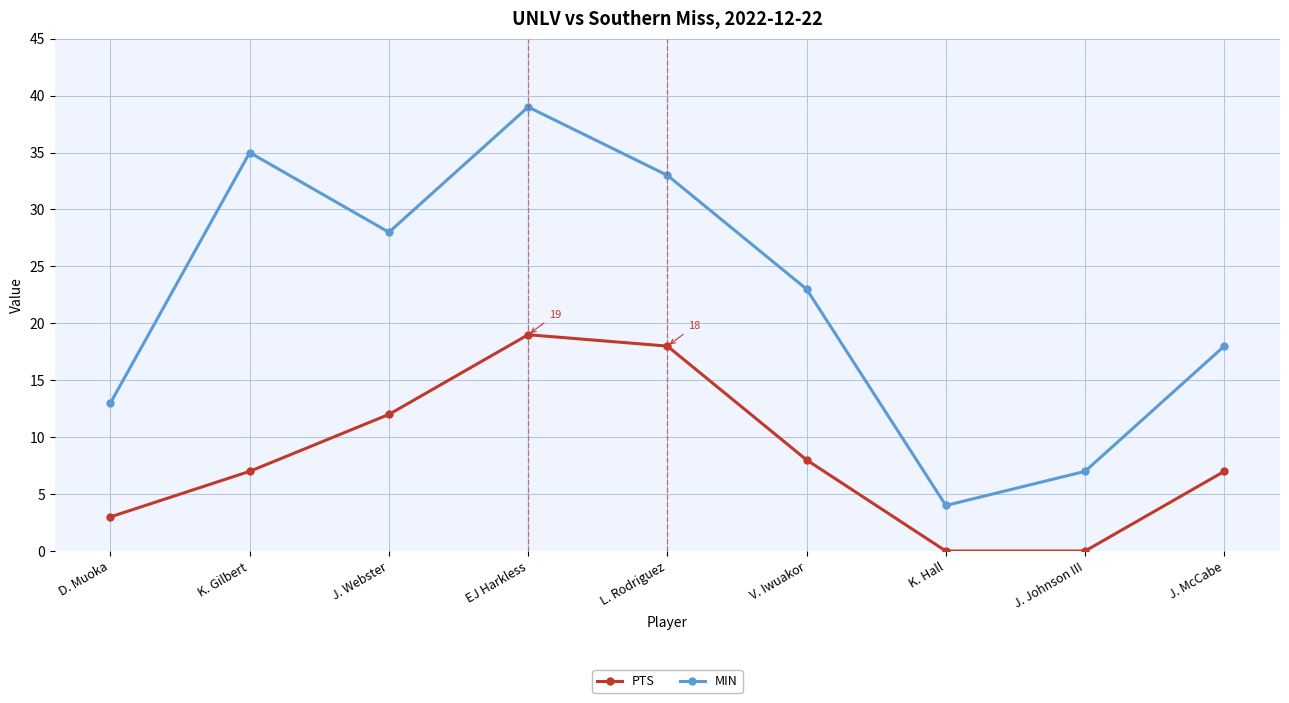

Reading left to right, transcribe all the data shown in this chart.

PTS: 3	7	12	19	18	8	0	0	7
MIN: 13	35	28	39	33	23	4	7	18